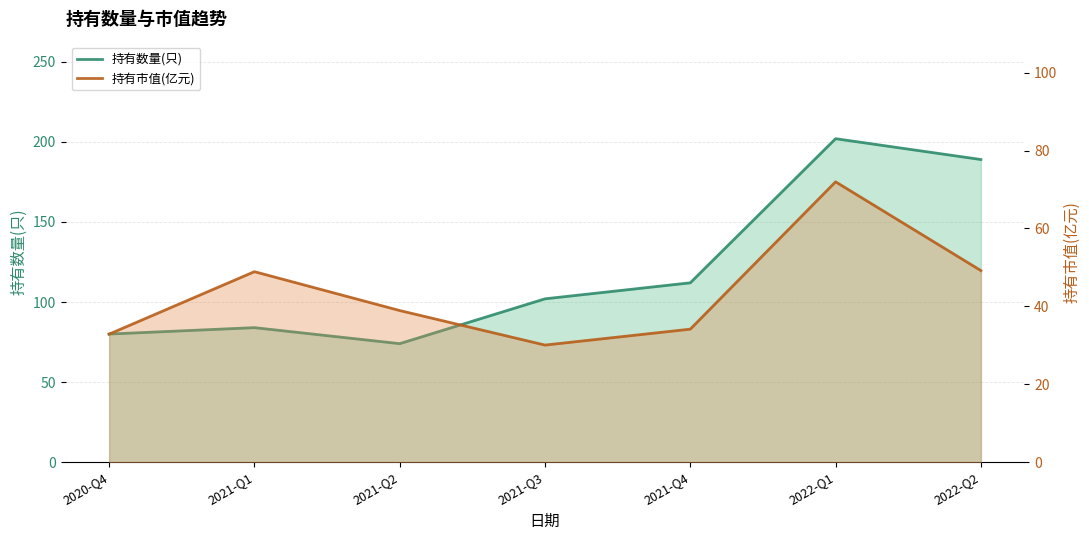

What is the sum of all 持有市值(亿元) values?

306.1